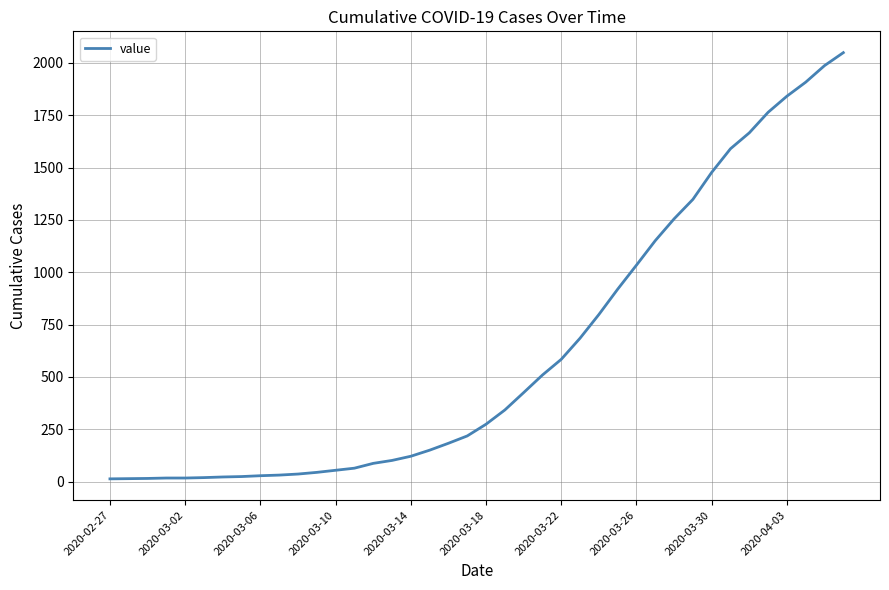

What is the greatest value displayed?

2049